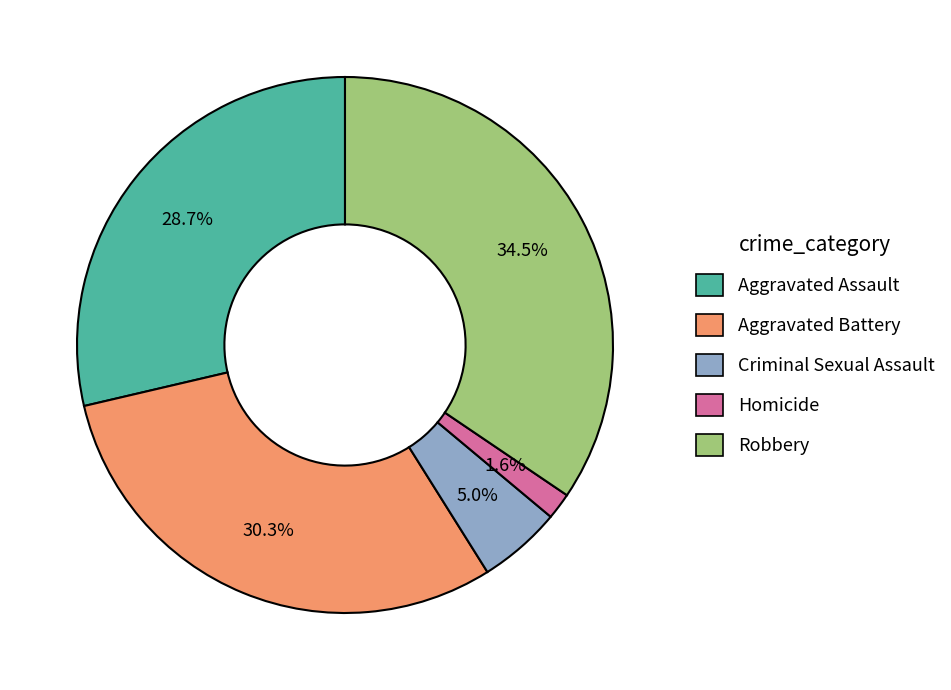

Count the number of slices in the pie.

5